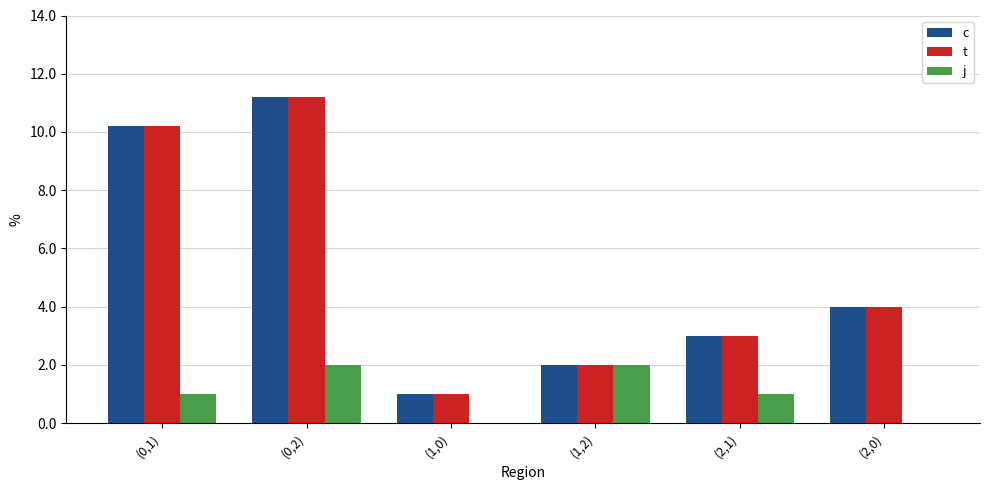

Where is c nearest to the value 6?

(2,0)